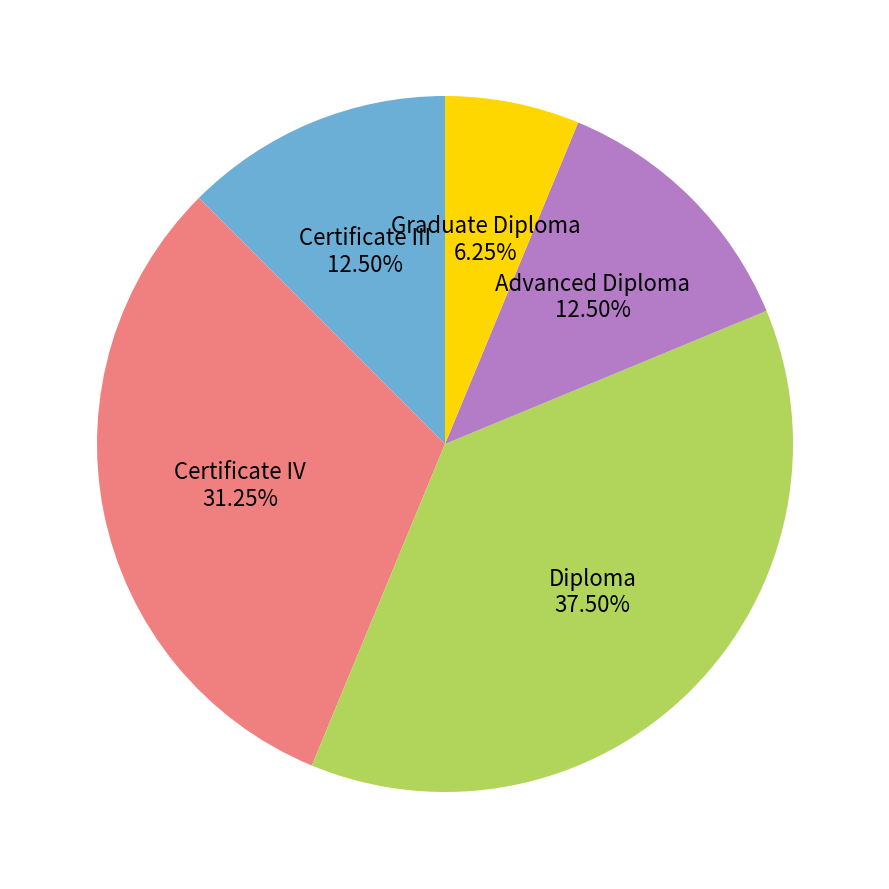

Does any single category account for the majority?

No